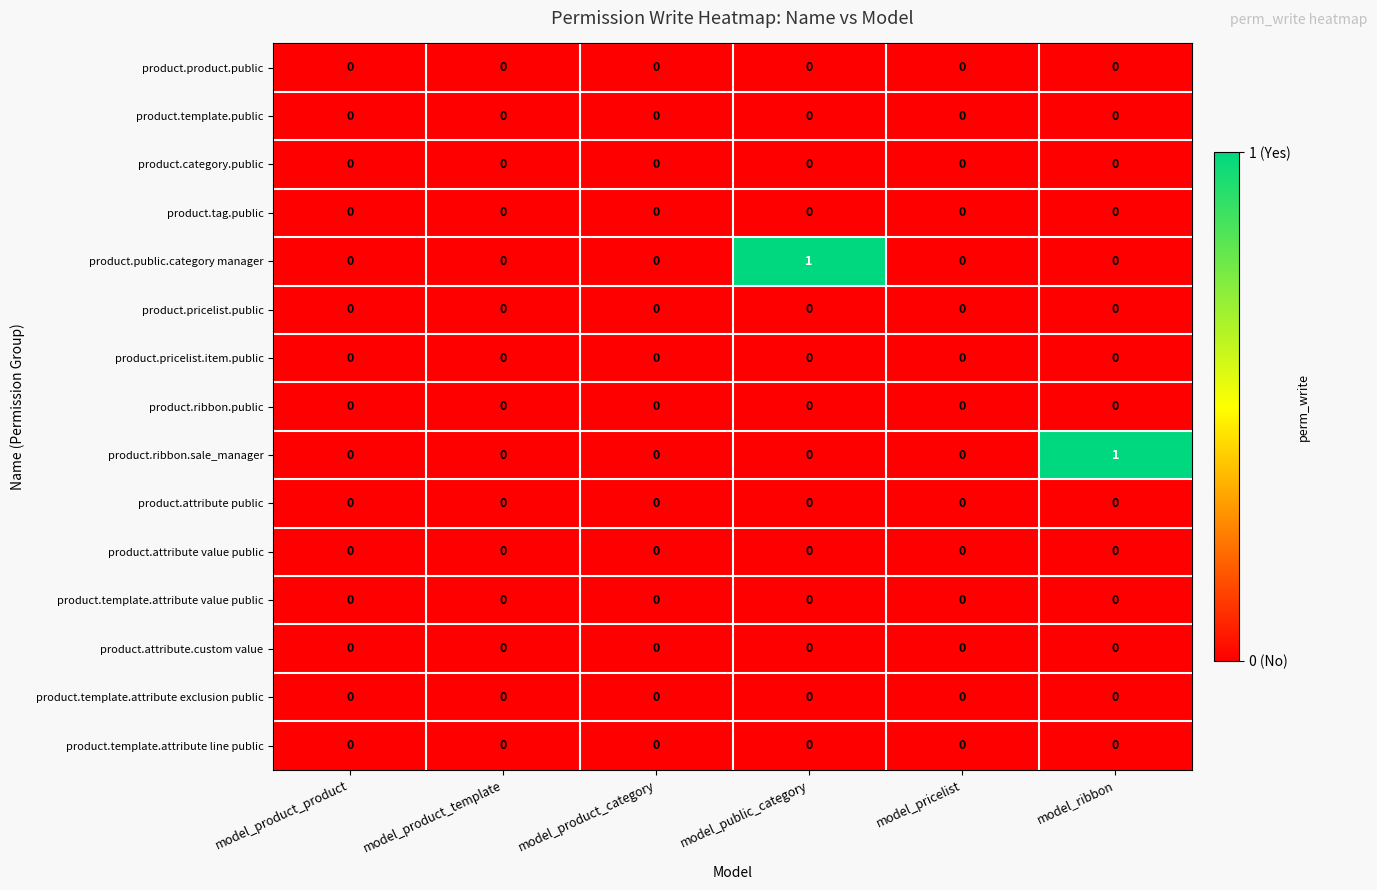

Is the value of product.ribbon.sale_manager at model_ribbon greater than the value of product.tag.public at model_public_category?

Yes